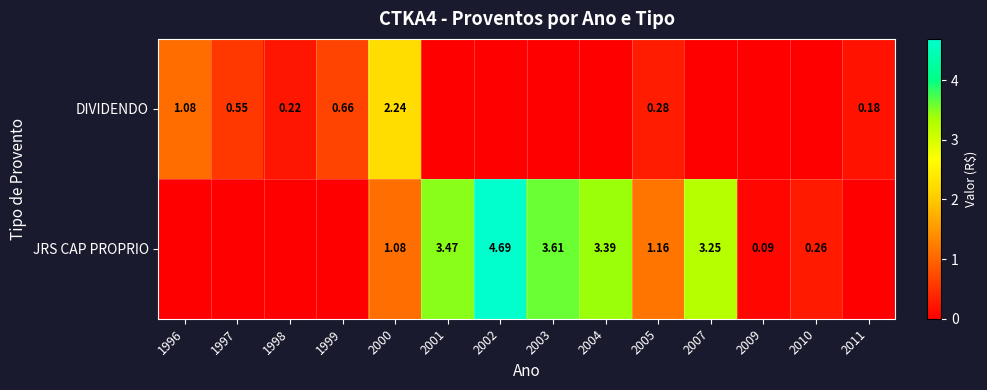

Is the value of JRS CAP PROPRIO at 2000 greater than the value of DIVIDENDO at 2000?

No